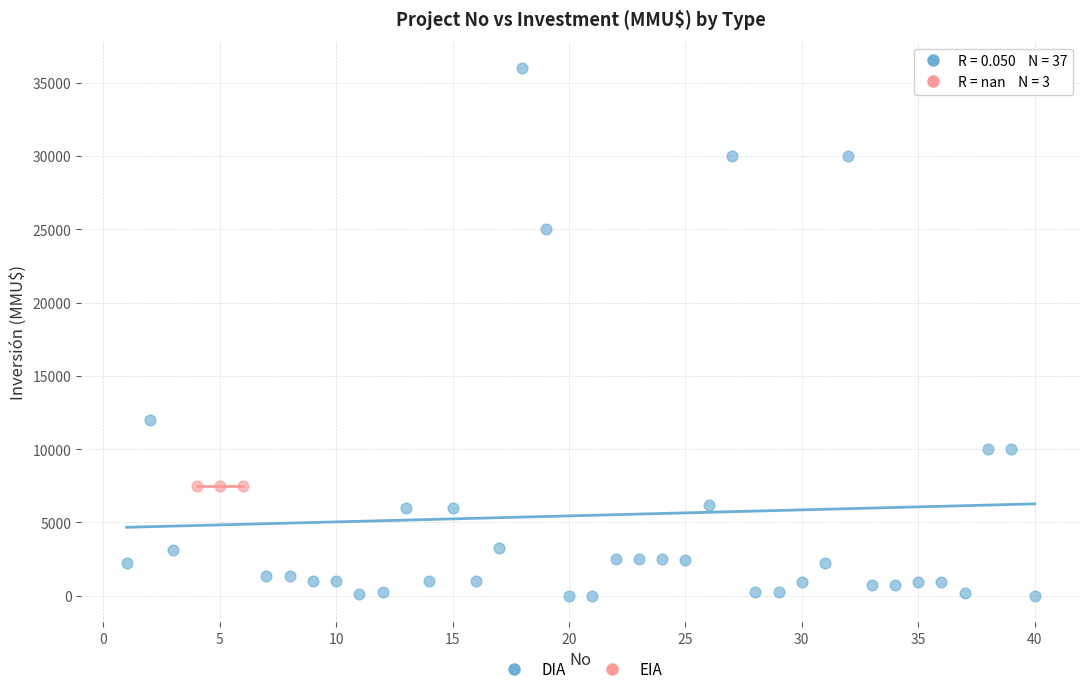

Which series contains the lowest Y value?

DIA